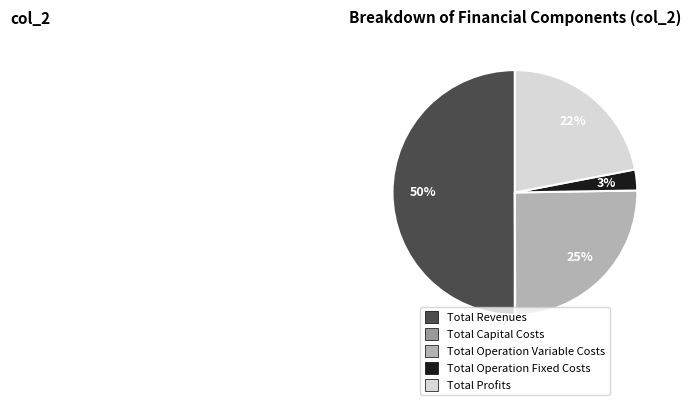

What percentage is the Total Profits slice, to the nearest percent?

22%